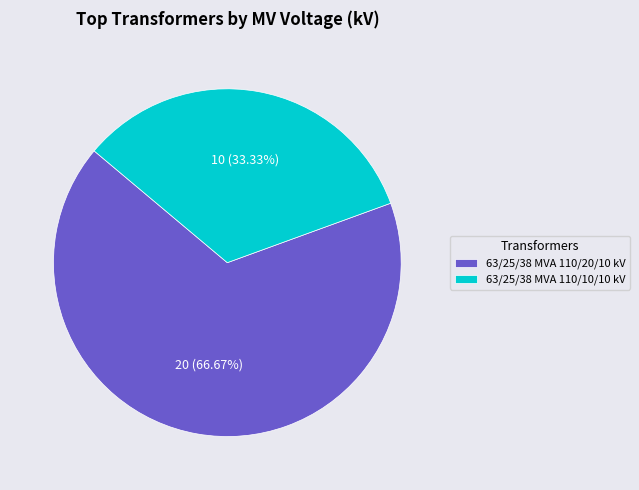

What percentage is the 63/25/38 MVA 110/20/10 kV slice, to the nearest percent?

67%